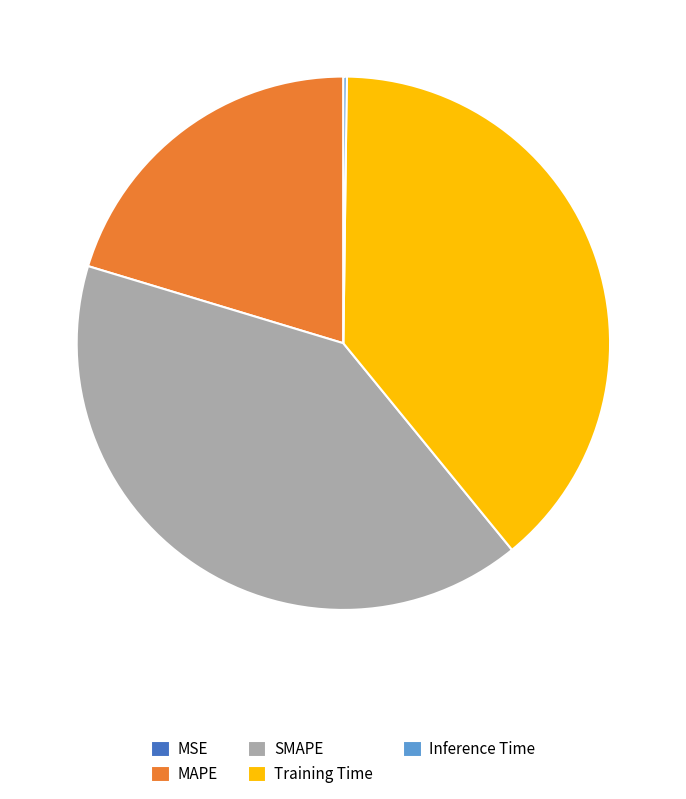

Between Training Time and MAPE, which is larger?

Training Time